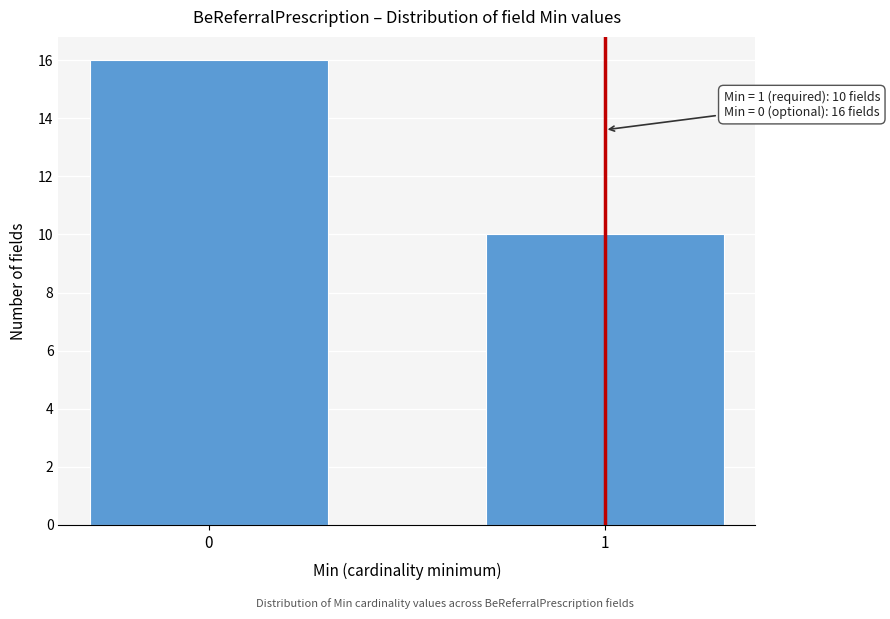

Reading right to left, extract all data points from this chart.

10	16